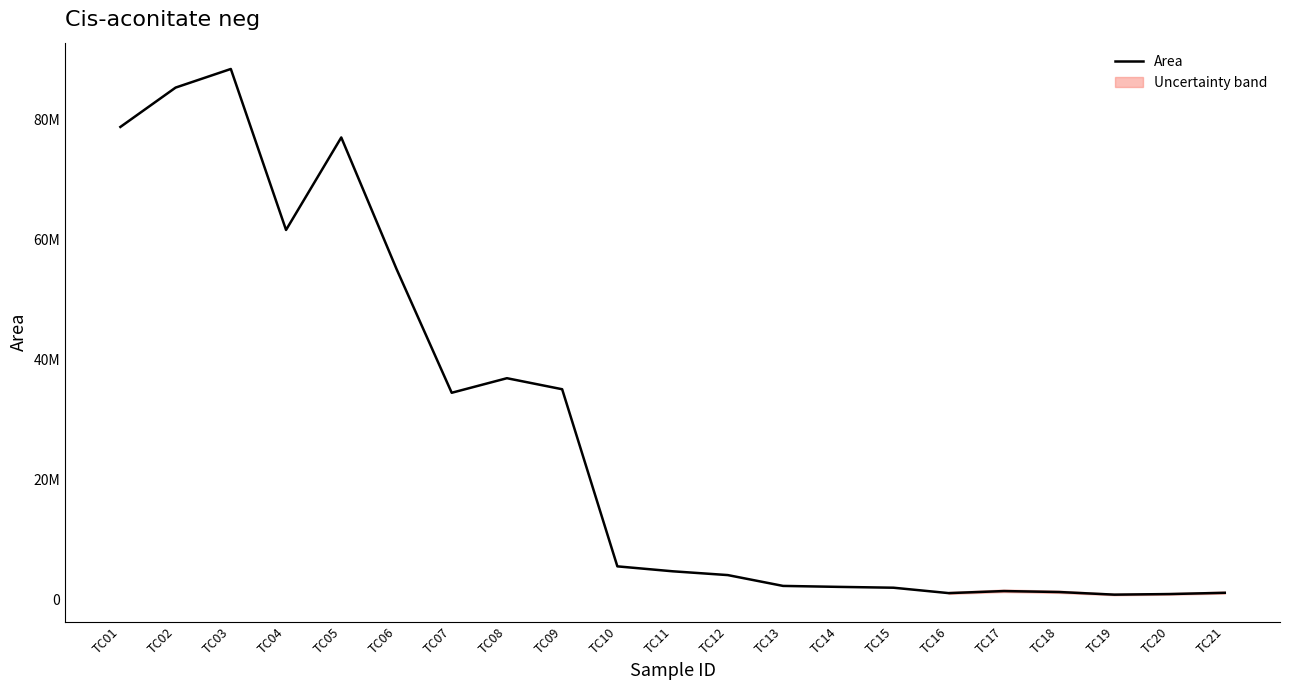

How many points are higher than both their immediate neighbors (excluding endpoints)?

4